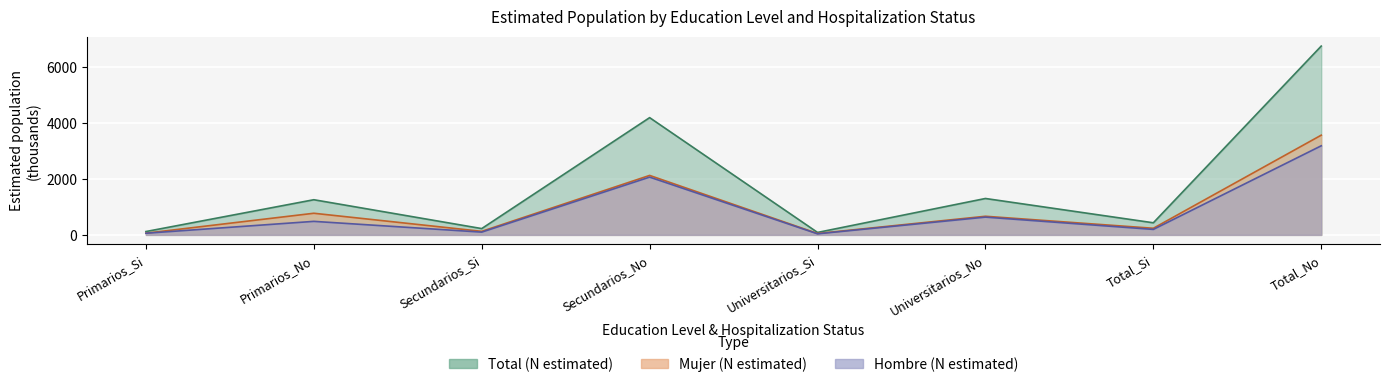

Rank the series by their maximum value, from lowest to highest.

Hombre_N, Mujer_N, Total_N